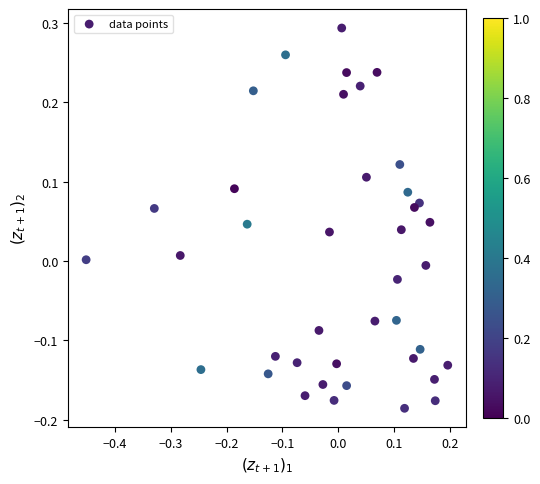

What is the range of X values (max minus min)?

0.6